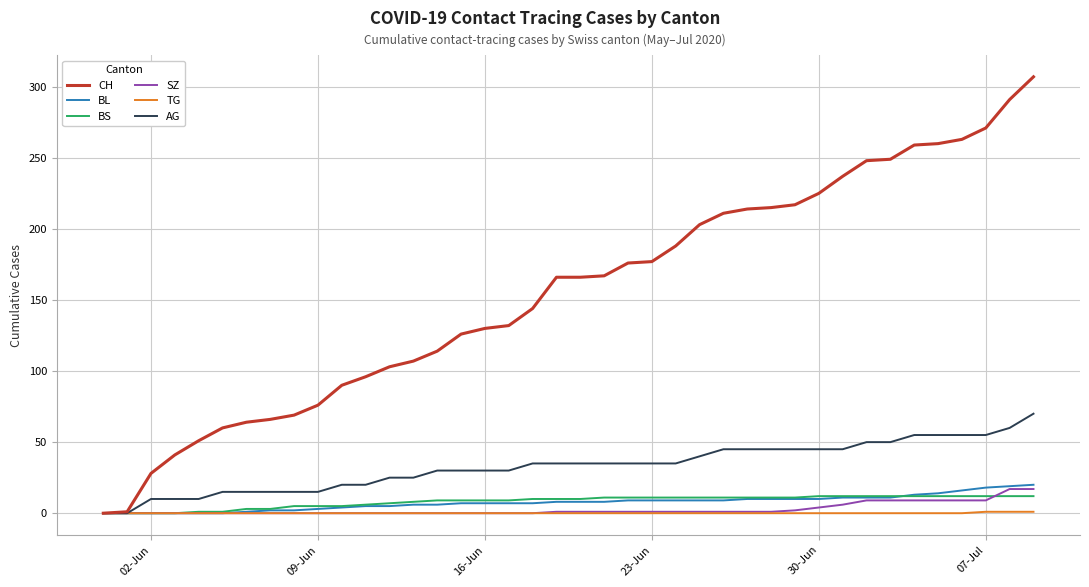

What is the sum of all TG values?

3